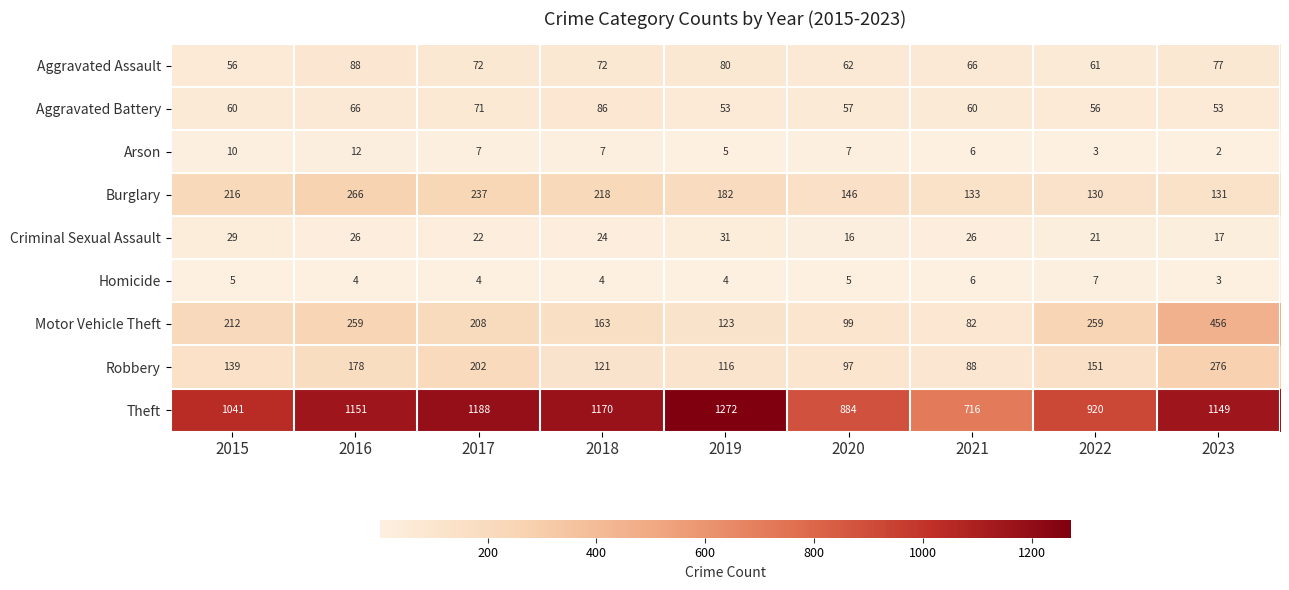

What is the sum of all Motor Vehicle Theft values?

1861